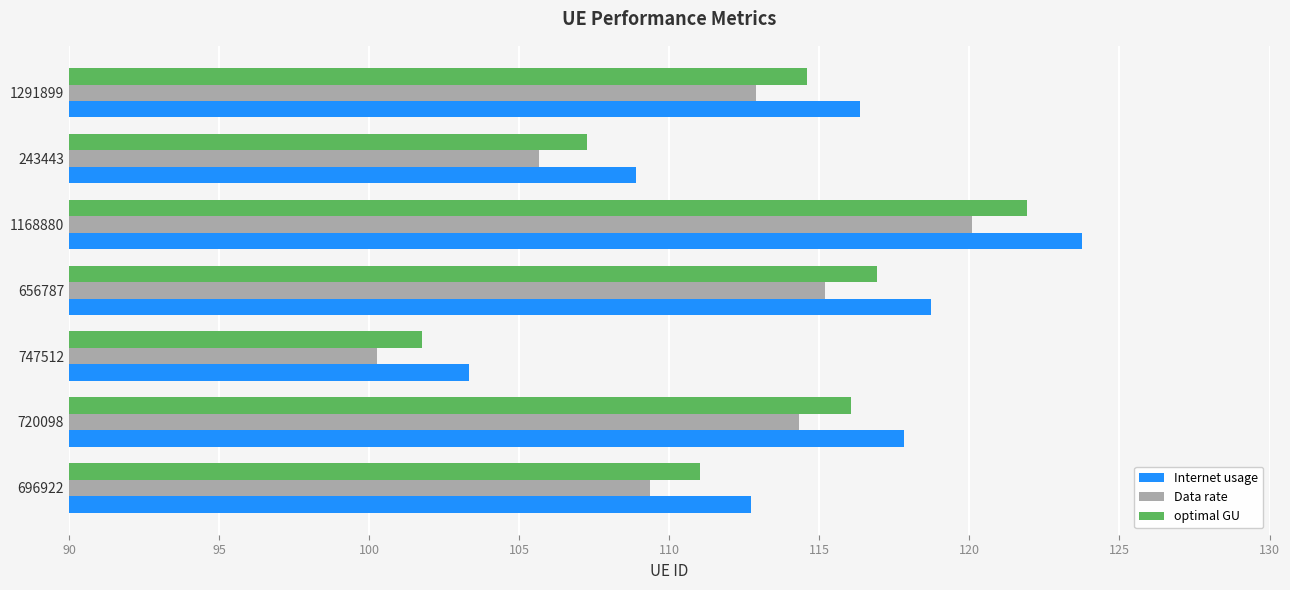

Which series has the largest total across all categories?

Internet usage